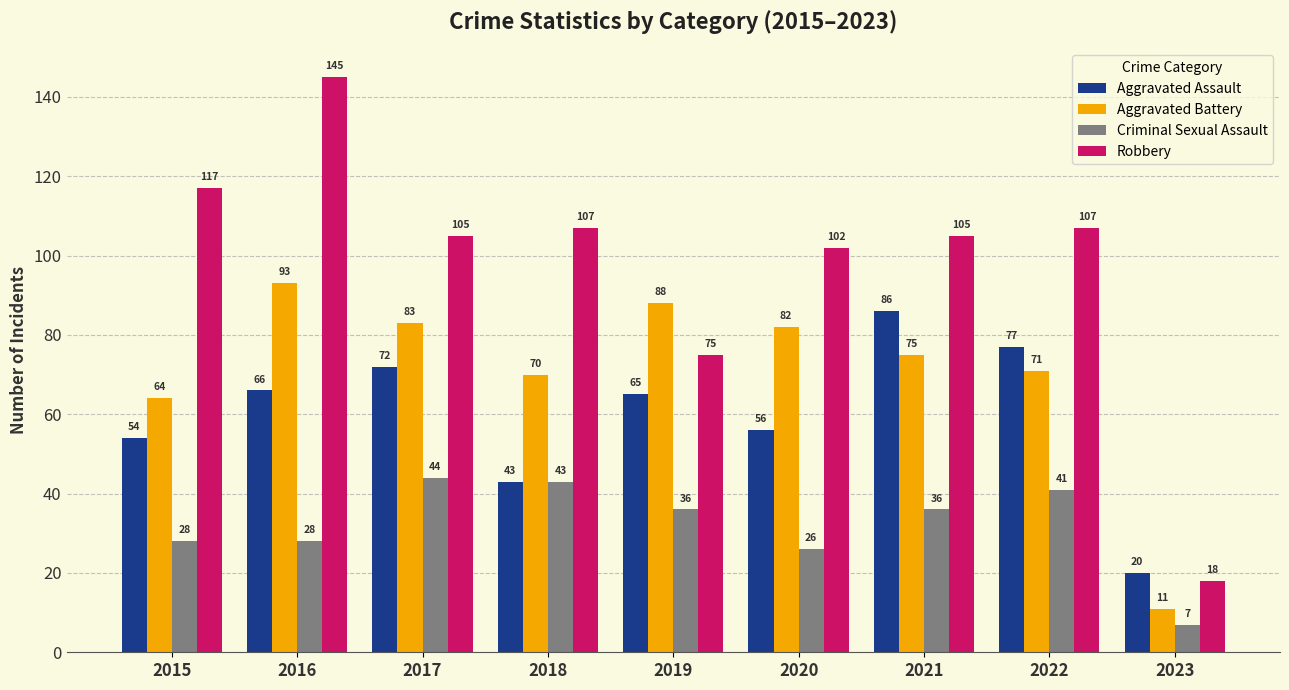

What is the greatest value displayed?

145